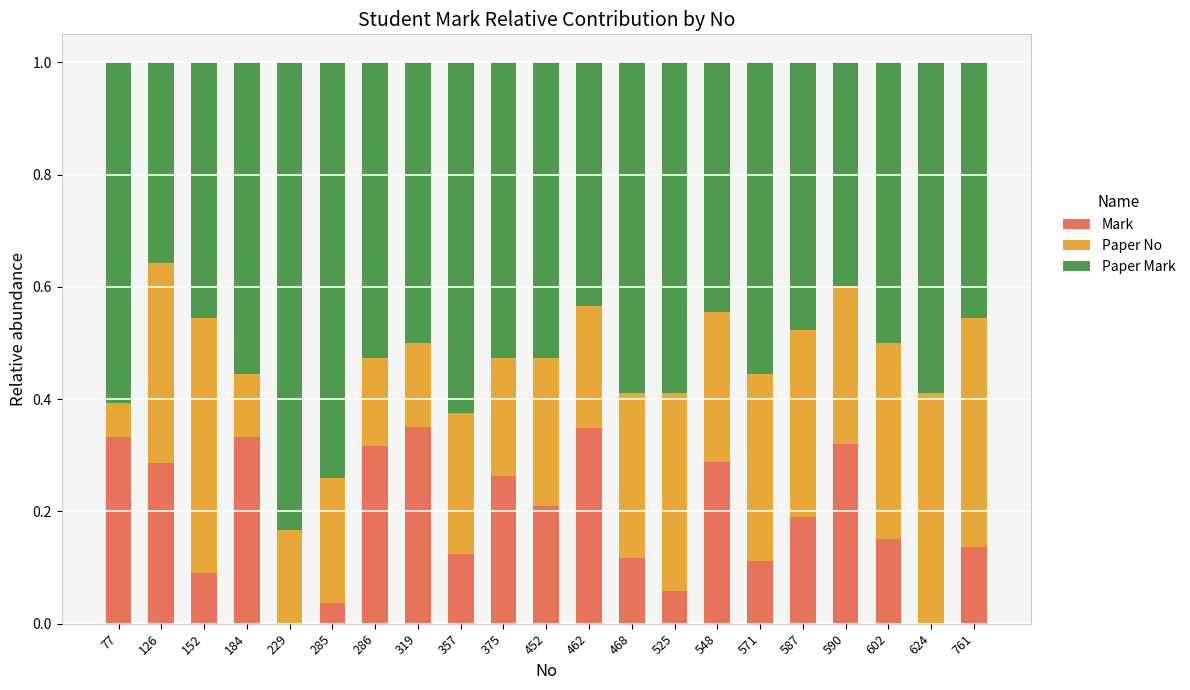

The value of Mark at 77 is 0.5. True or false?

False